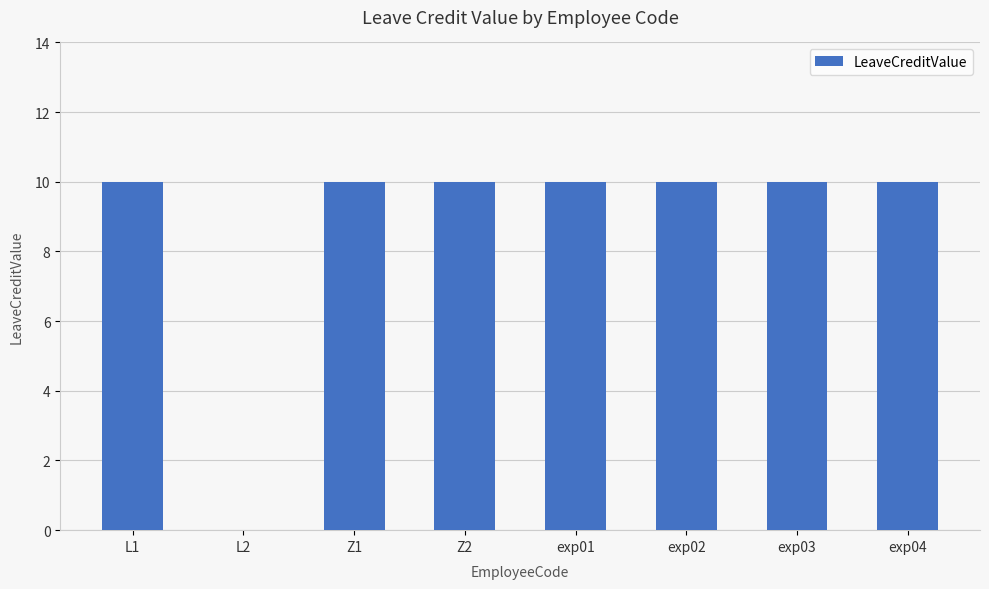

The chart shows a value of 10 at exp04. True or false?

True